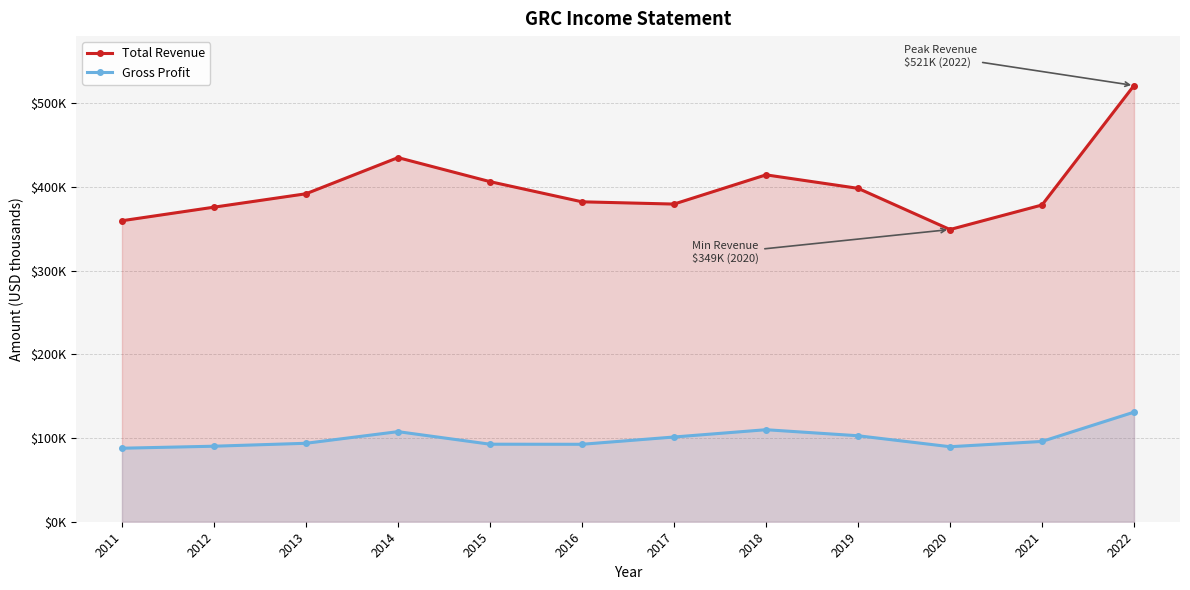

Which category has the highest value across all series?

2022